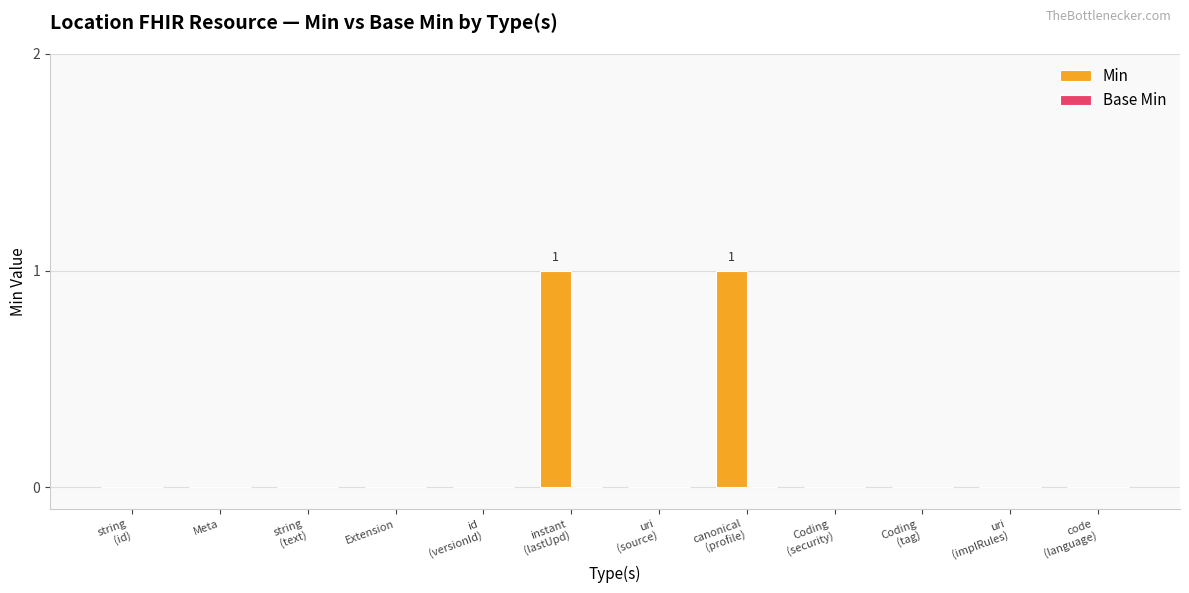

The chart shows a value of 1 at Meta. True or false?

False